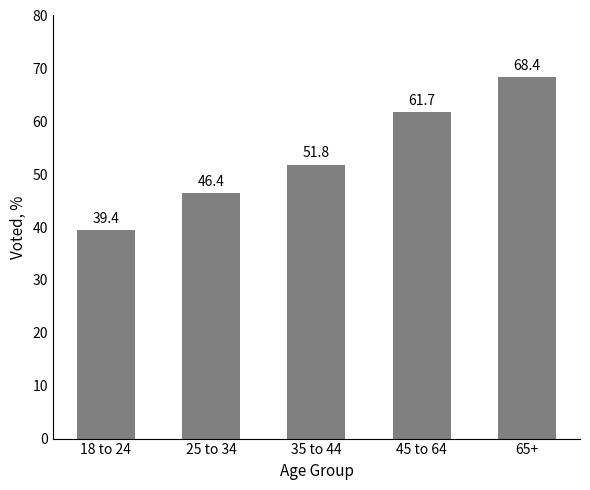

How many bars are there in total?

5